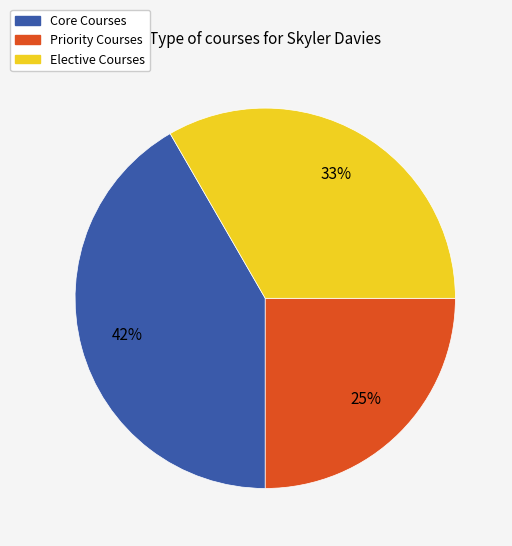

True or false: Elective Courses accounts for 28% of the total.

False